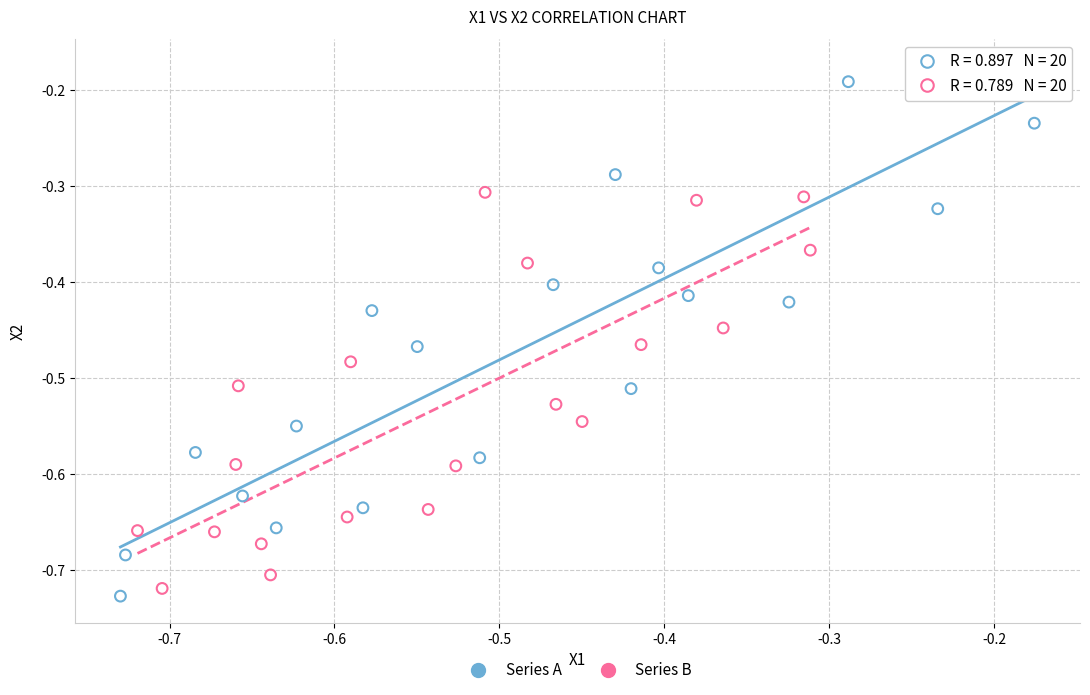

Which series has the widest spread of Y values?

Series A